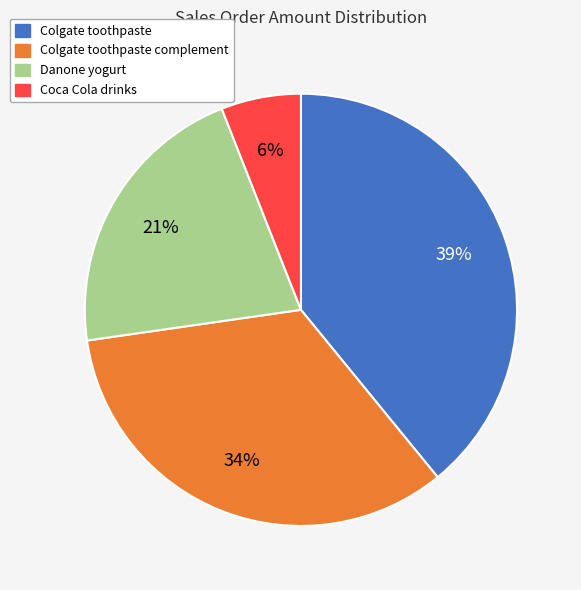

Is Colgate toothpaste complement the majority of the pie?

No